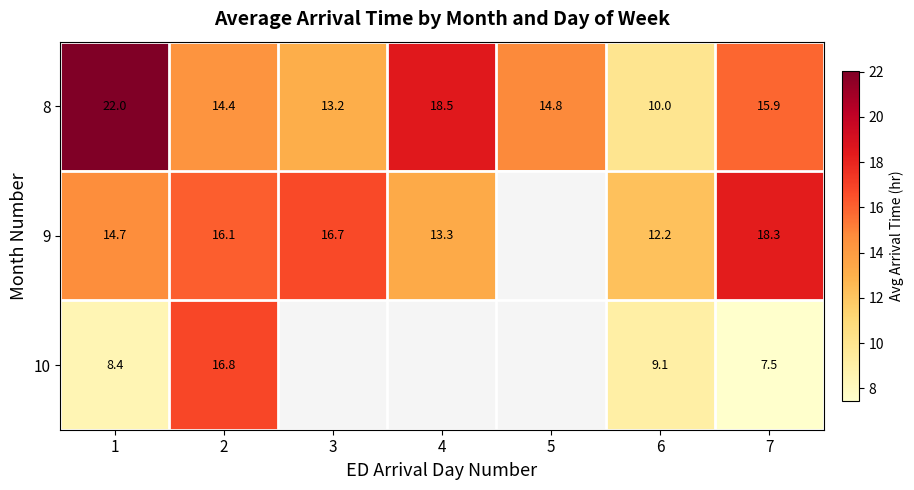

Is the value of 8 at 5 greater than the value of 10 at 1?

Yes